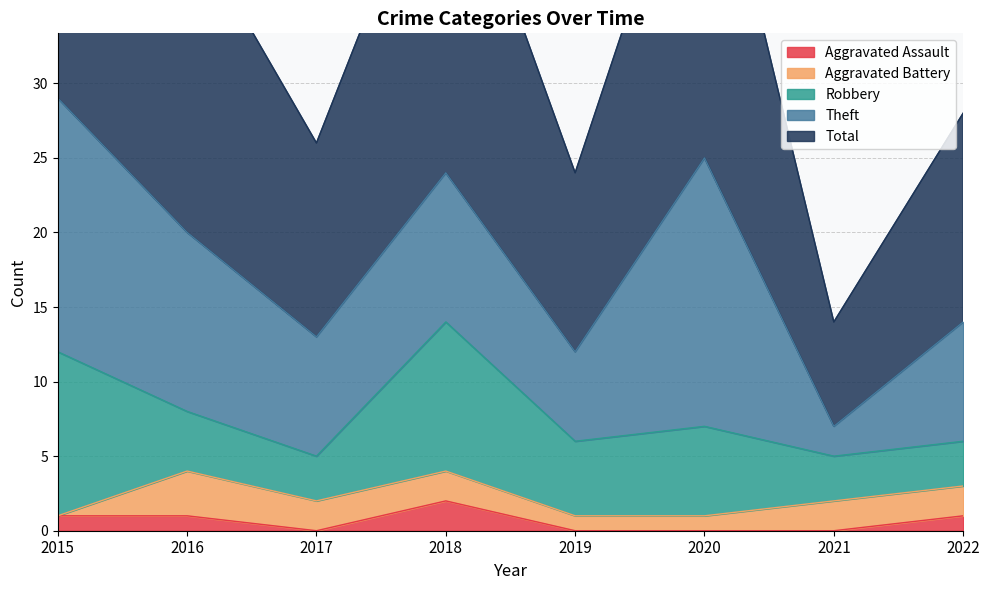

How many lines are shown in the chart?

5